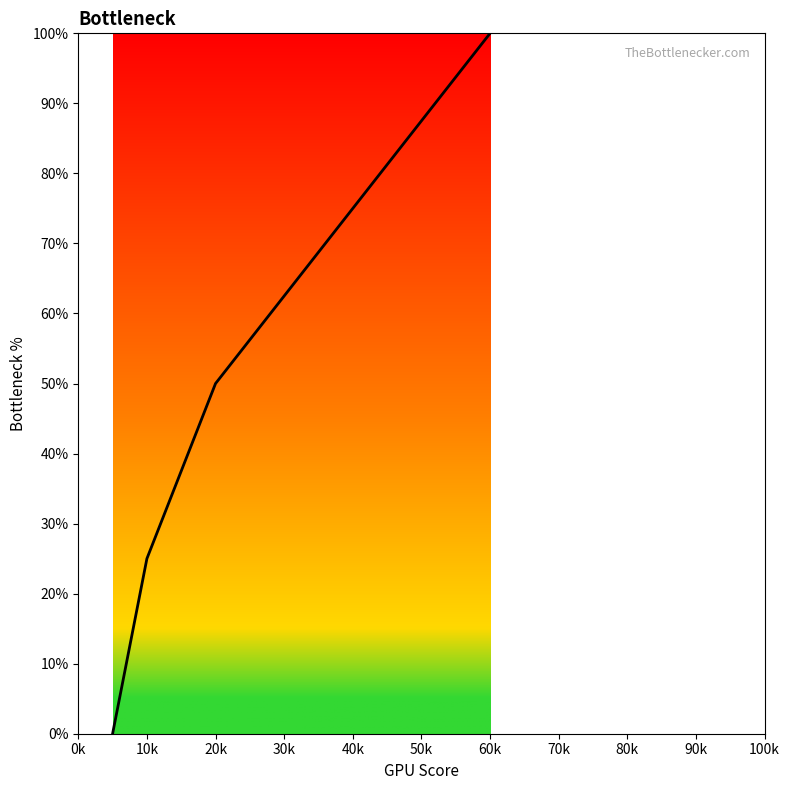

What is the difference between the maximum and minimum values?

100.0